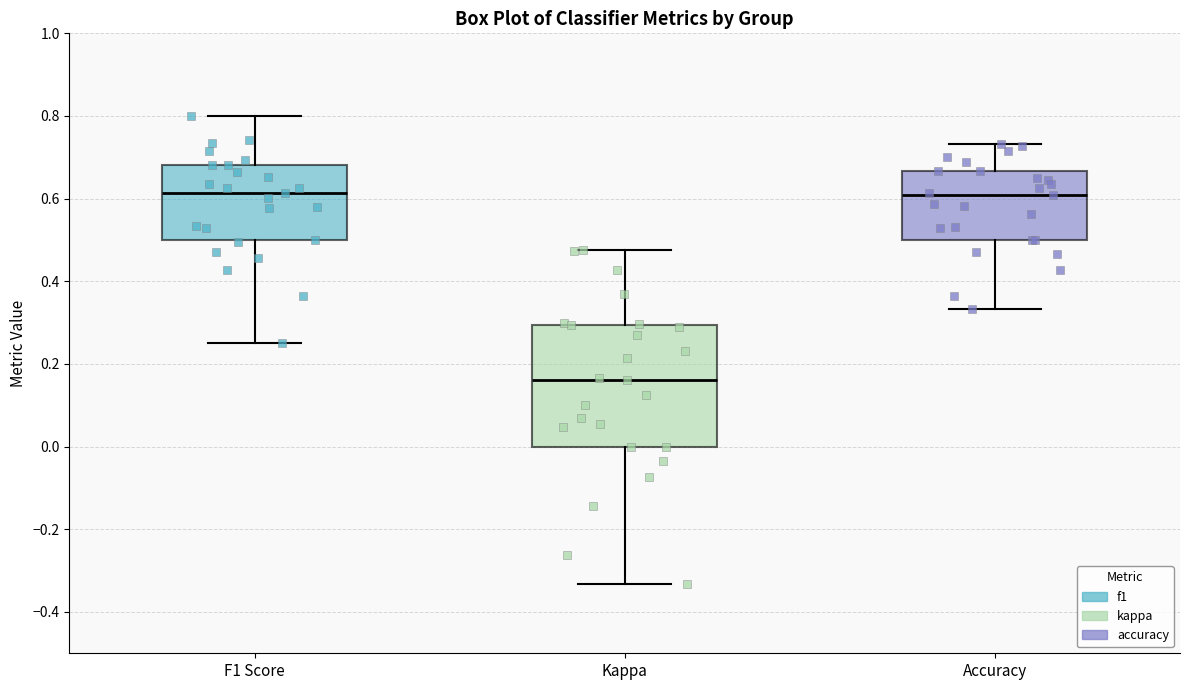

Which box has the lowest median line?

Kappa